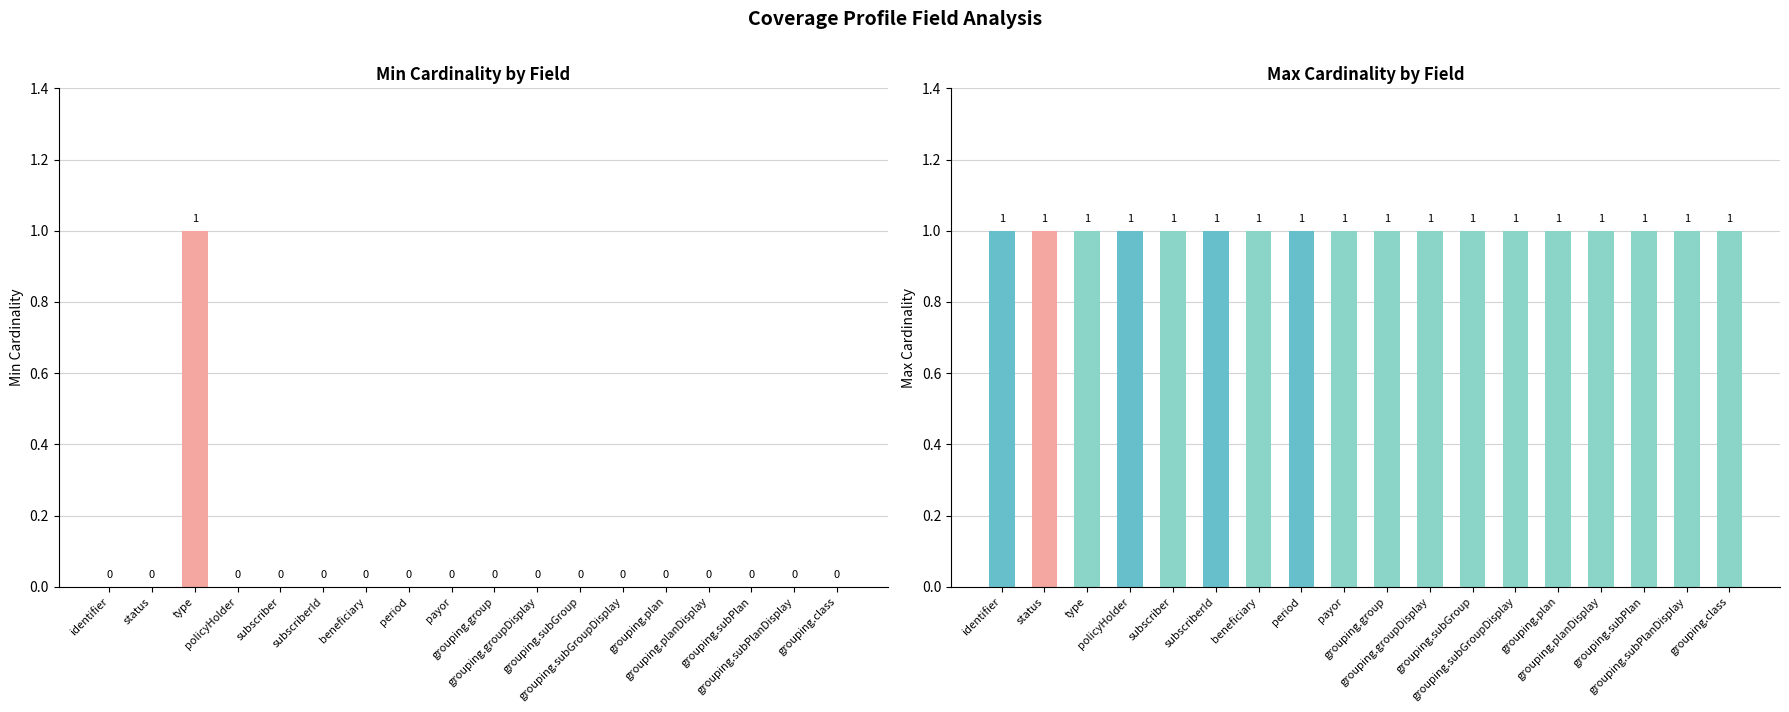

How many Min values are between 0 and 1?

18